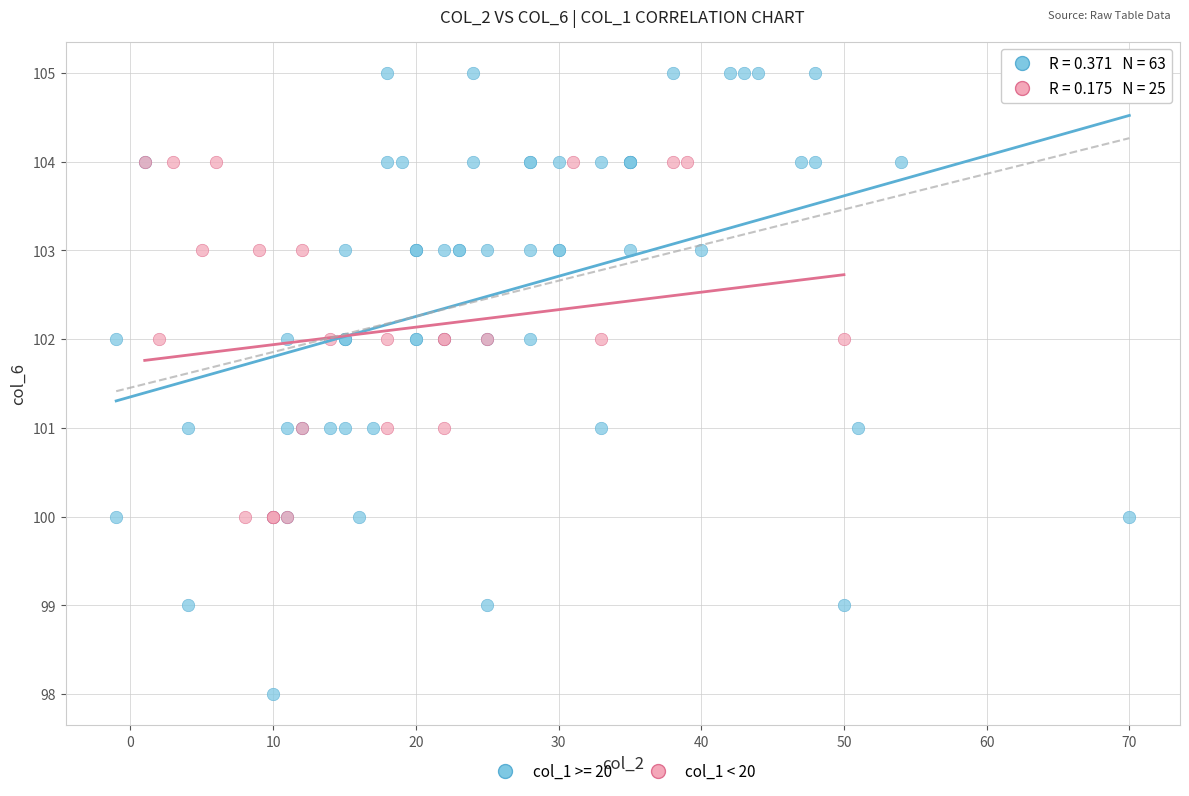

Which series has the widest spread of Y values?

col_1 >= 20